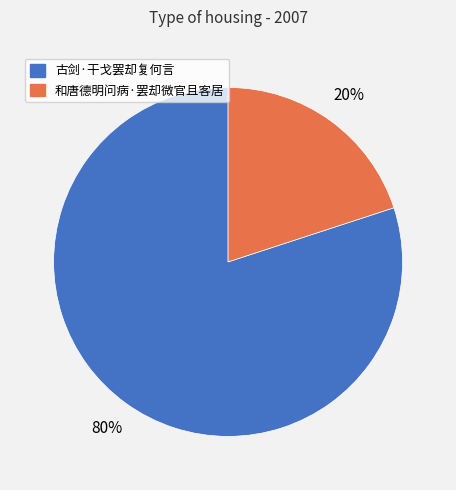

Which has a higher value, 和唐德明问病·罢却微官且客居 or 古剑·干戈罢却复何言?

古剑·干戈罢却复何言